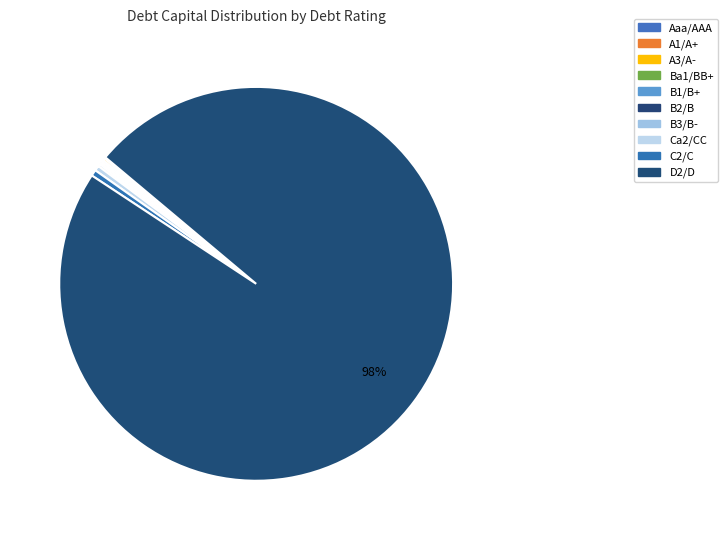

The C2/C slice represents 1% of the pie. True or false?

False